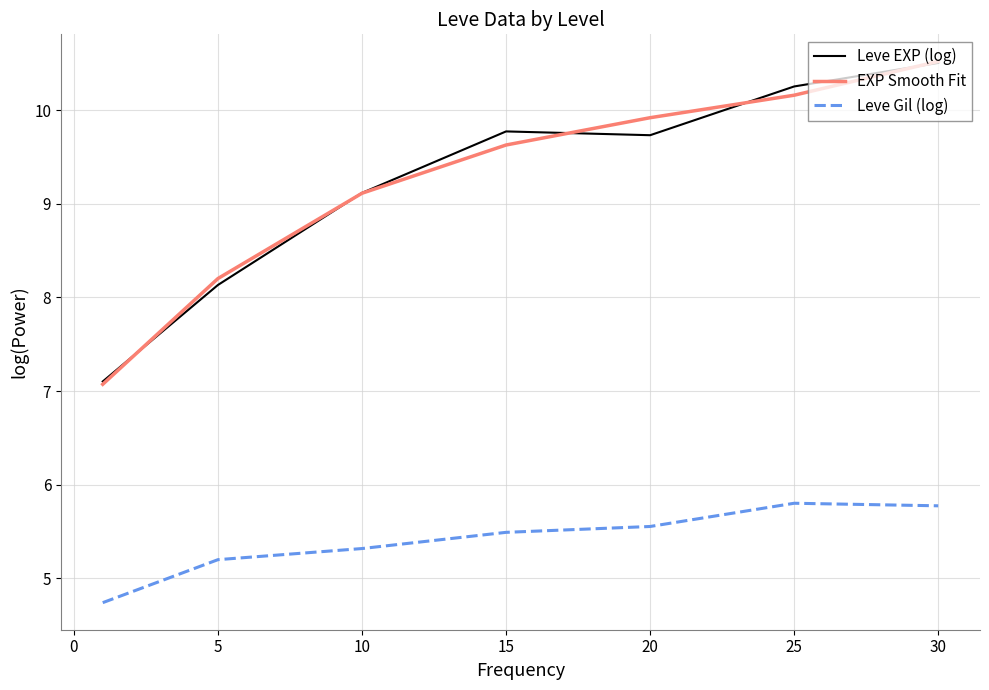

What is the highest value of the Leve Gil (log) series?

5.8